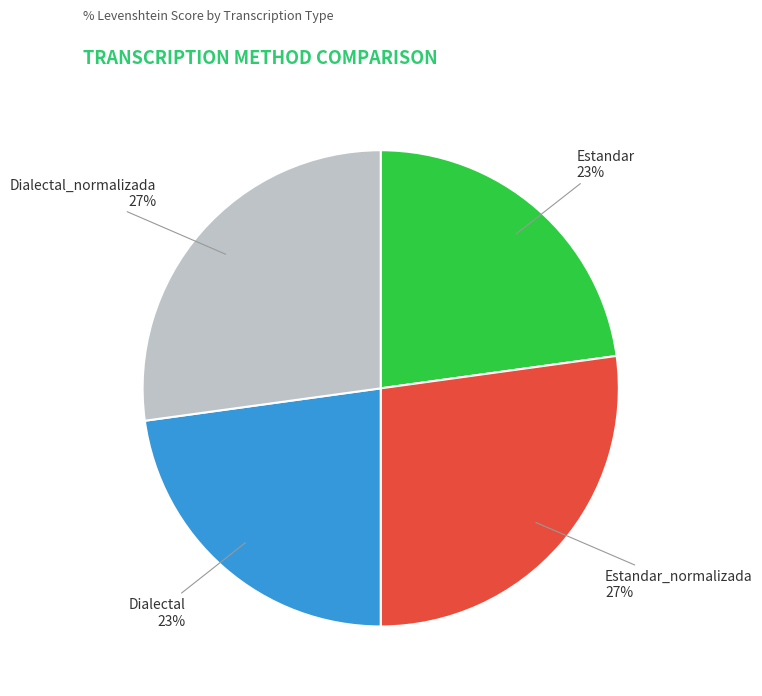

Between Estandar_normalizada and Dialectal, which is larger?

Estandar_normalizada